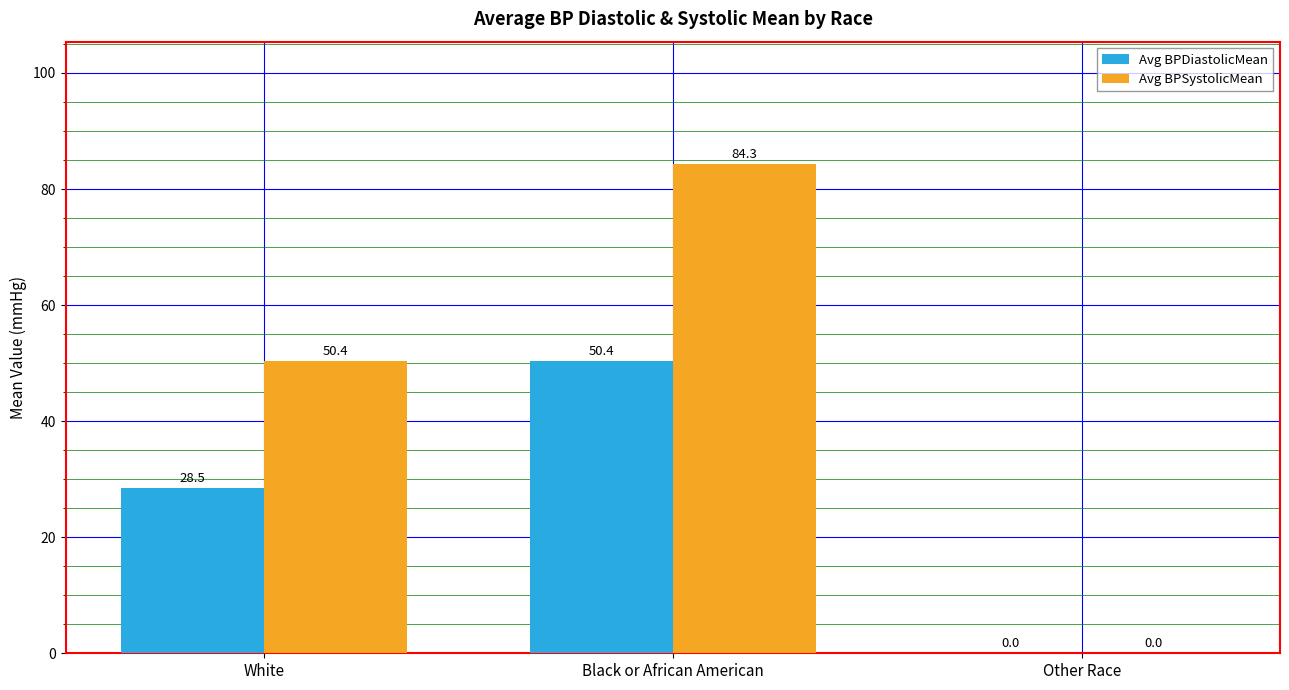

At which category is the sum across all series the highest?

Black or African American